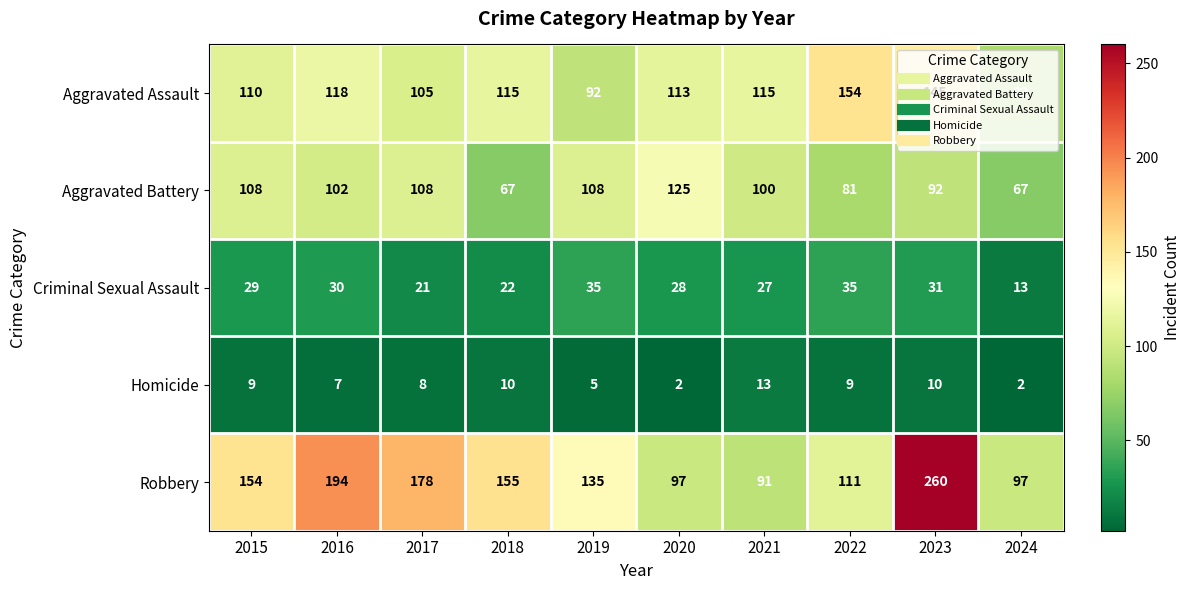

At which category is the sum across all series the highest?

2023